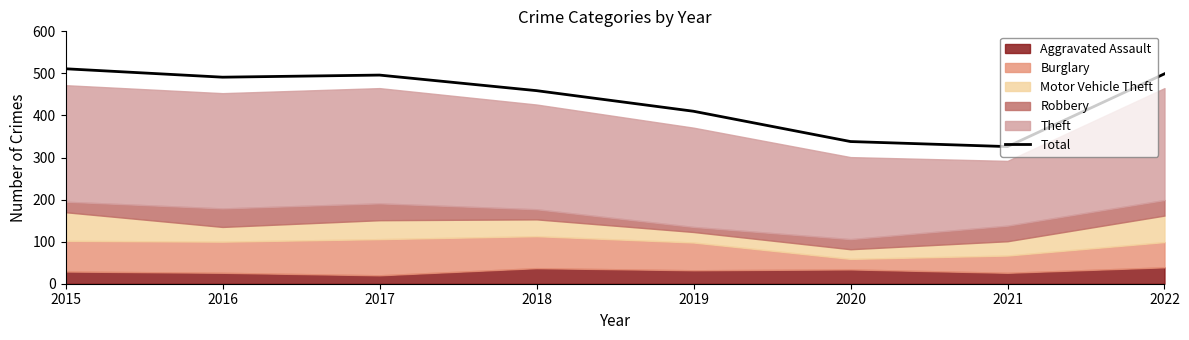

How many interior local valleys (lower than both neighbors) does the data have?

2